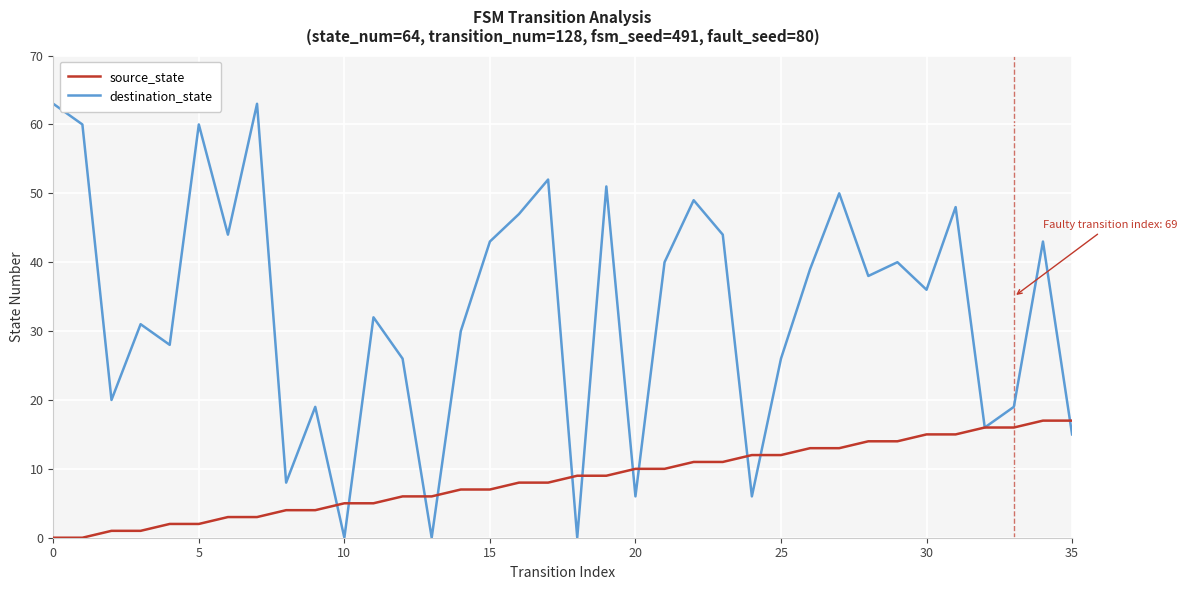

Which series has the largest range (max minus min)?

destination_state